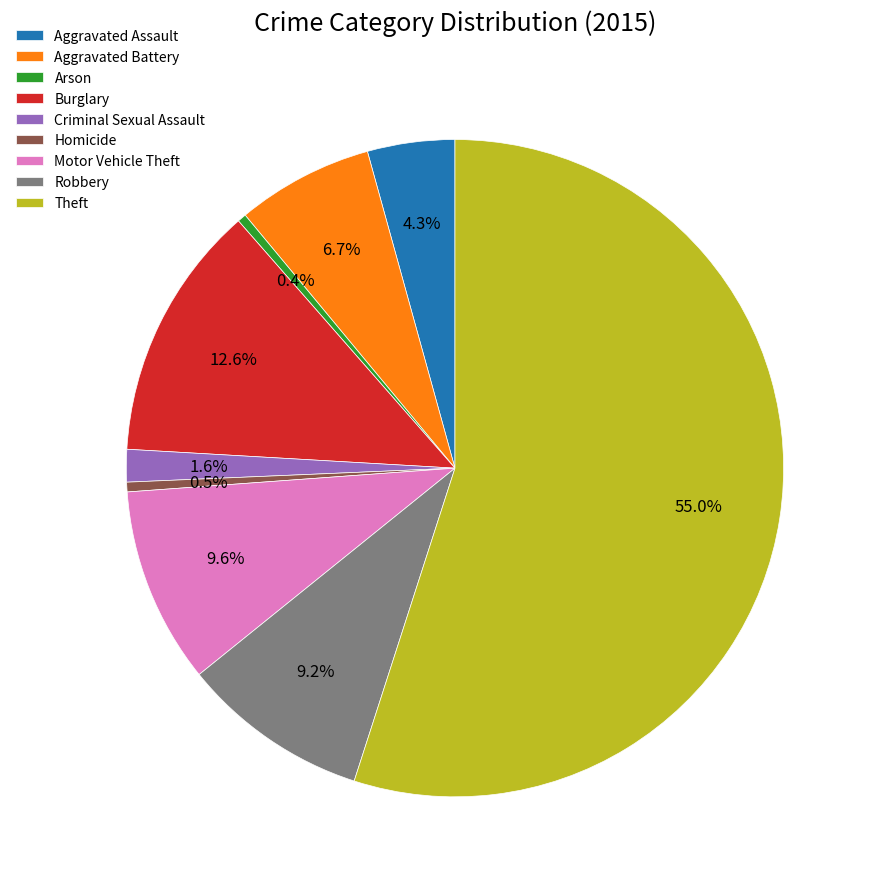

True or false: Robbery accounts for 24% of the total.

False